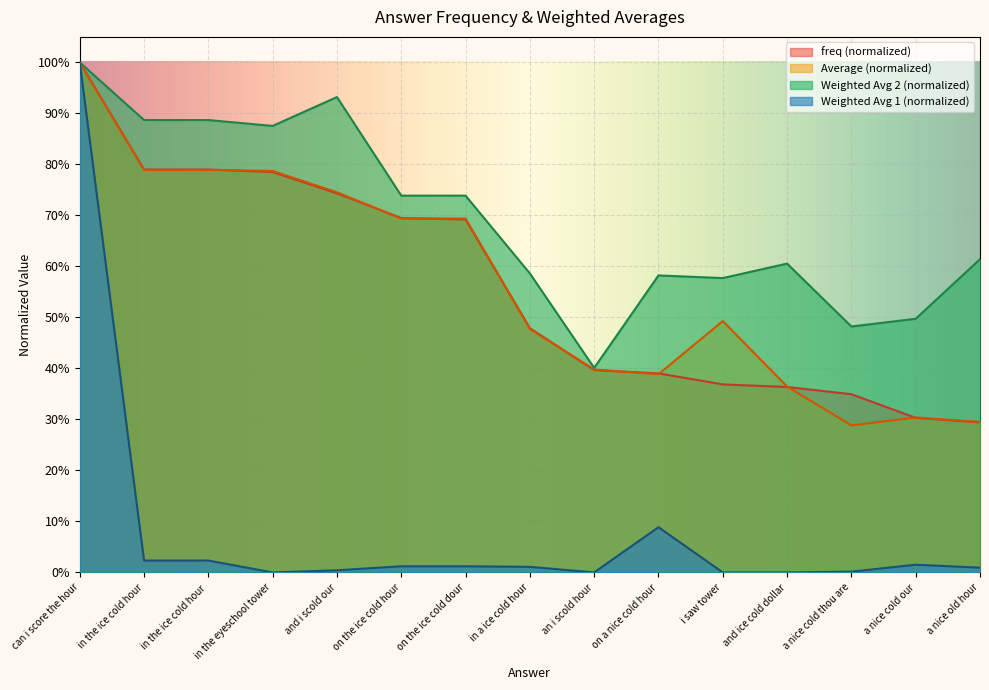

What position from the right is a nice old hour?

1